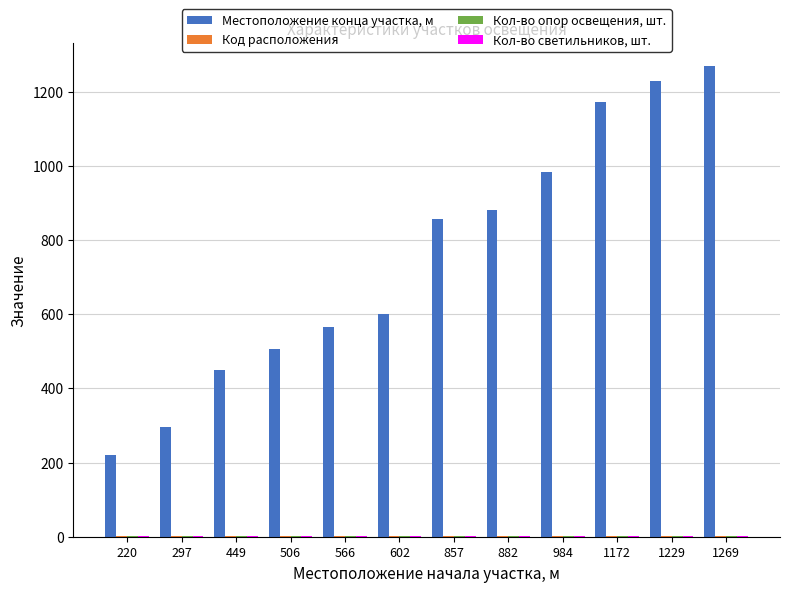

What is the sum of all Местоположение конца участка, м values?

9033